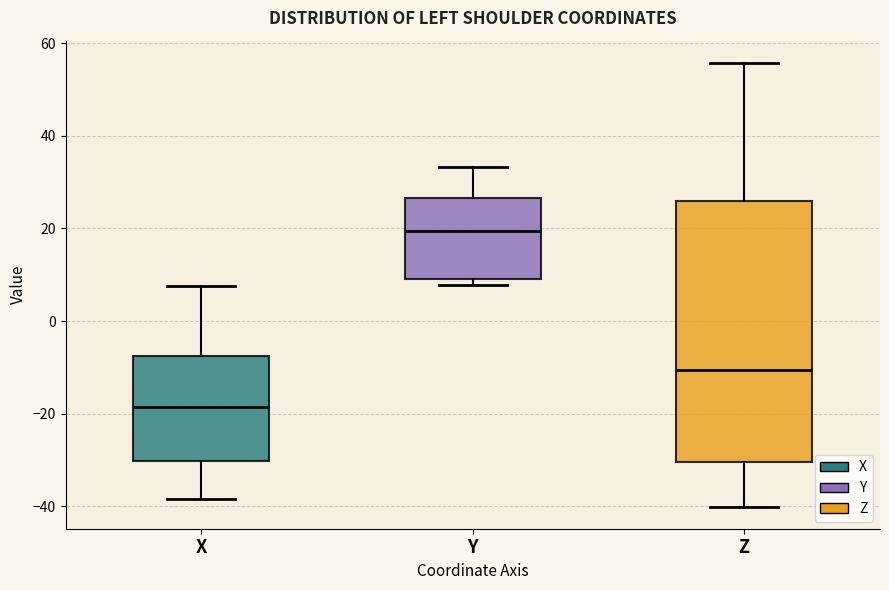

Reading left to right, transcribe this box plot: for each box, give where its median line is, the range the box spans, and where its two whiskers end, as read against the y-axis. The values are not printed on the chart, so give them approximately, as read against the axis.

X: median -18, box -30 to -8, whiskers -38 to 8
Y: median 20, box 10 to 26, whiskers 8 to 34
Z: median -10, box -30 to 26, whiskers -40 to 56